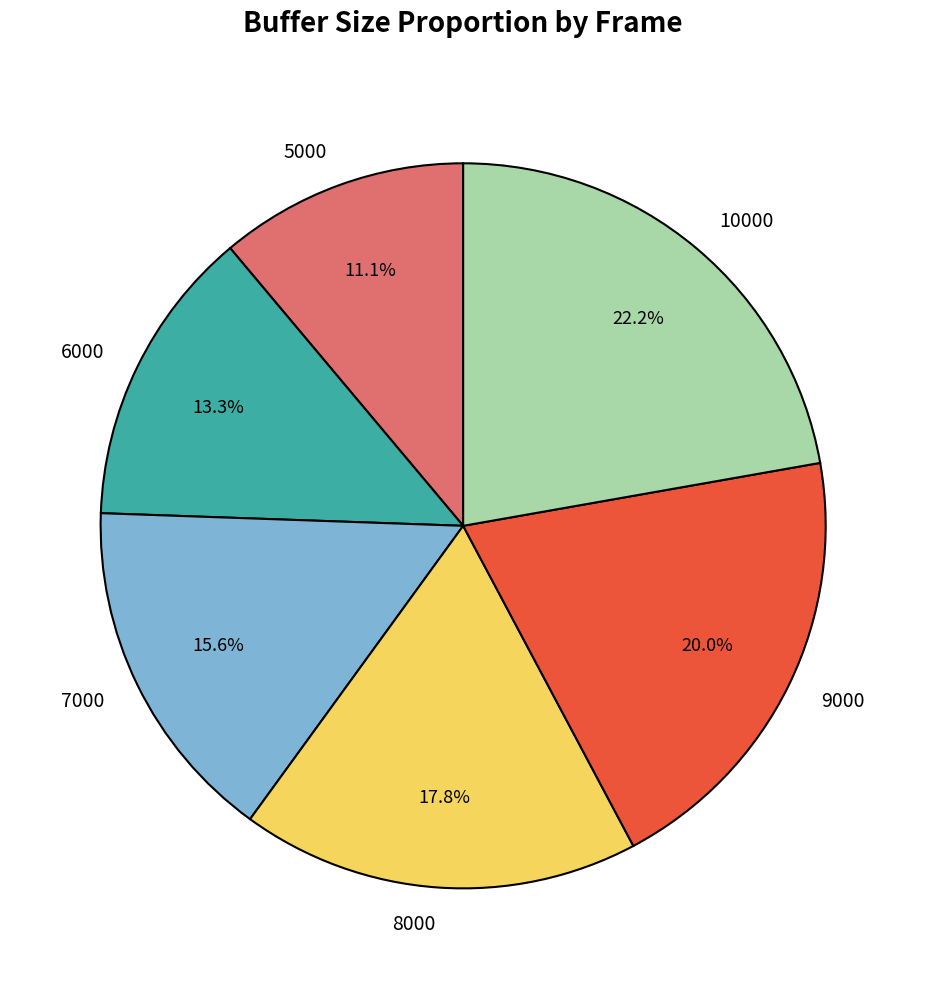

To the nearest percent, what is the difference between the 10000 and 9000 slice percentages?

2%